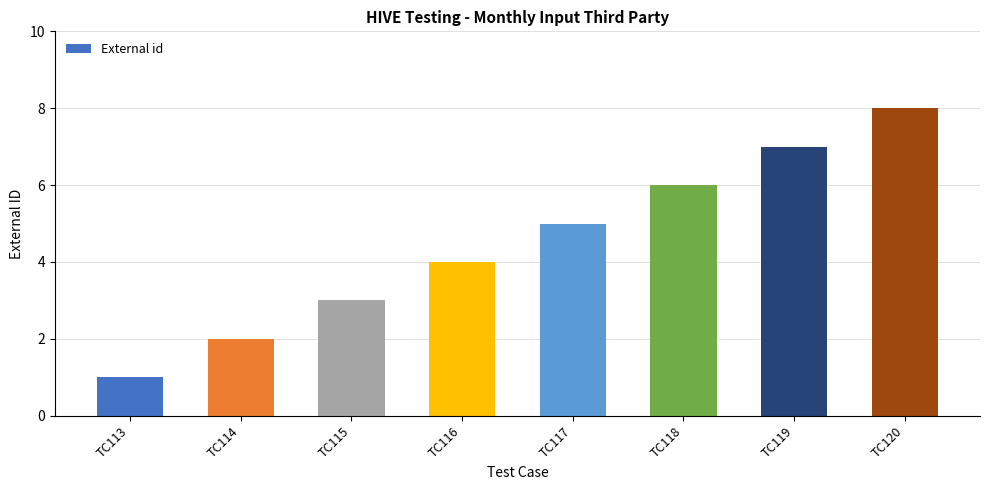

Which label corresponds to the smallest value in the chart?

TC113